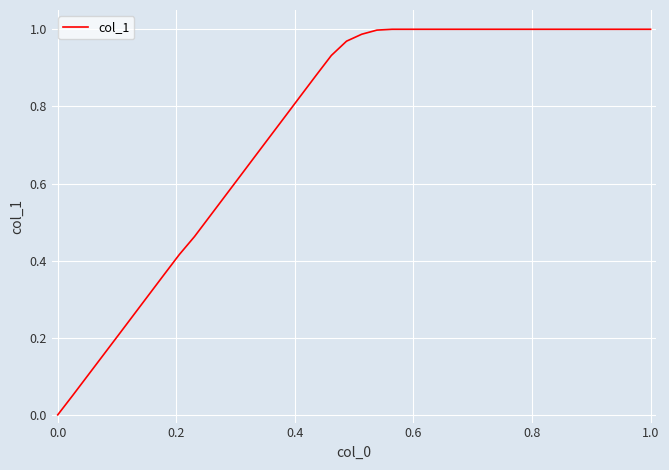

Is it true that the value at 1.0 is 1.0?

True